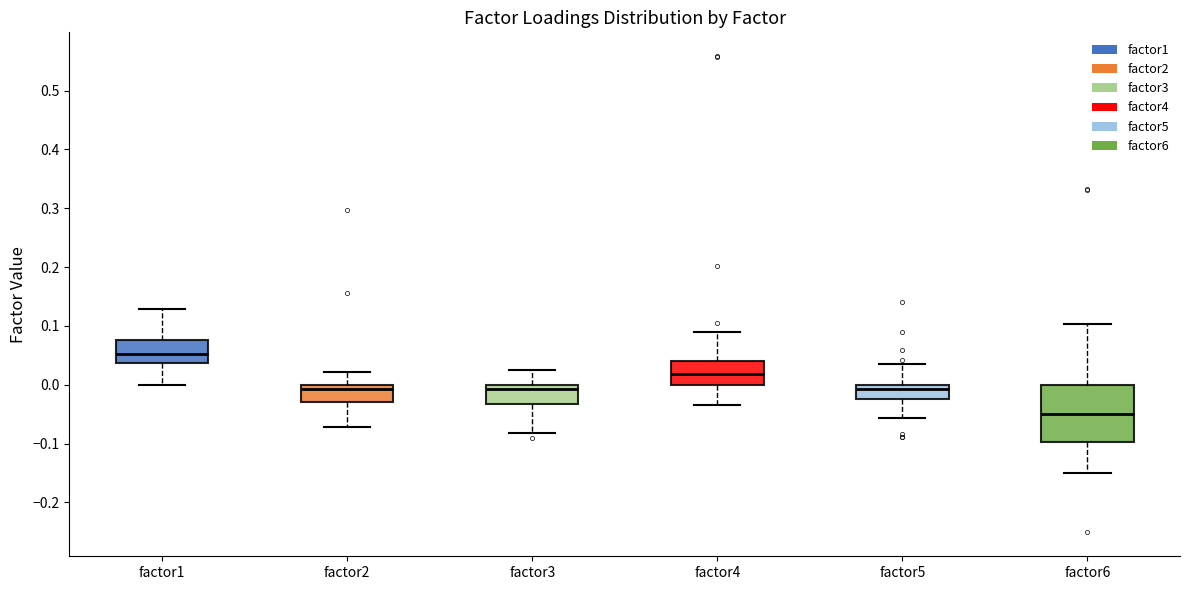

Reading left to right, read every box against the y-axis: the position of its median line, the range the box covers, and the ends of its whiskers. The values are not printed on the chart, so give them approximately, as read against the axis.

factor1: median 0.05, box 0.04 to 0.08, whiskers 0.00 to 0.13
factor2: median -0.01, box -0.03 to 0.00, whiskers -0.07 to 0.02
factor3: median -0.01, box -0.03 to 0.00, whiskers -0.08 to 0.02
factor4: median 0.02, box 0.00 to 0.04, whiskers -0.03 to 0.09
factor5: median -0.01, box -0.02 to 0.00, whiskers -0.06 to 0.04
factor6: median -0.05, box -0.10 to 0.00, whiskers -0.15 to 0.10